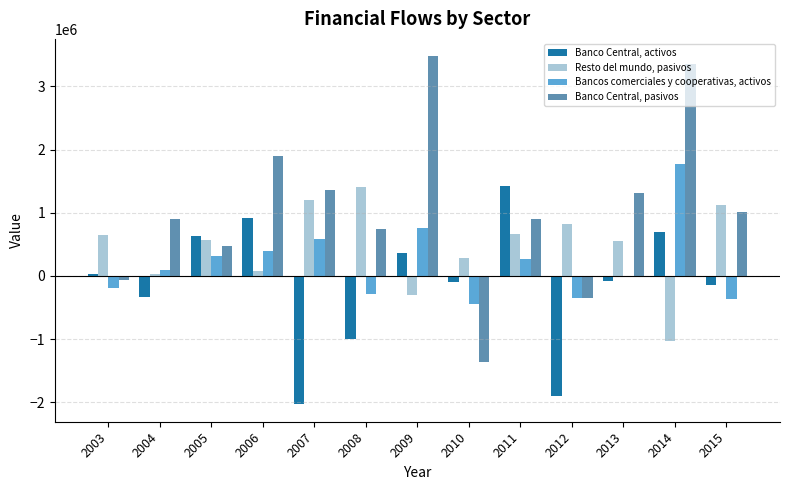

How many data points does each series have?

13